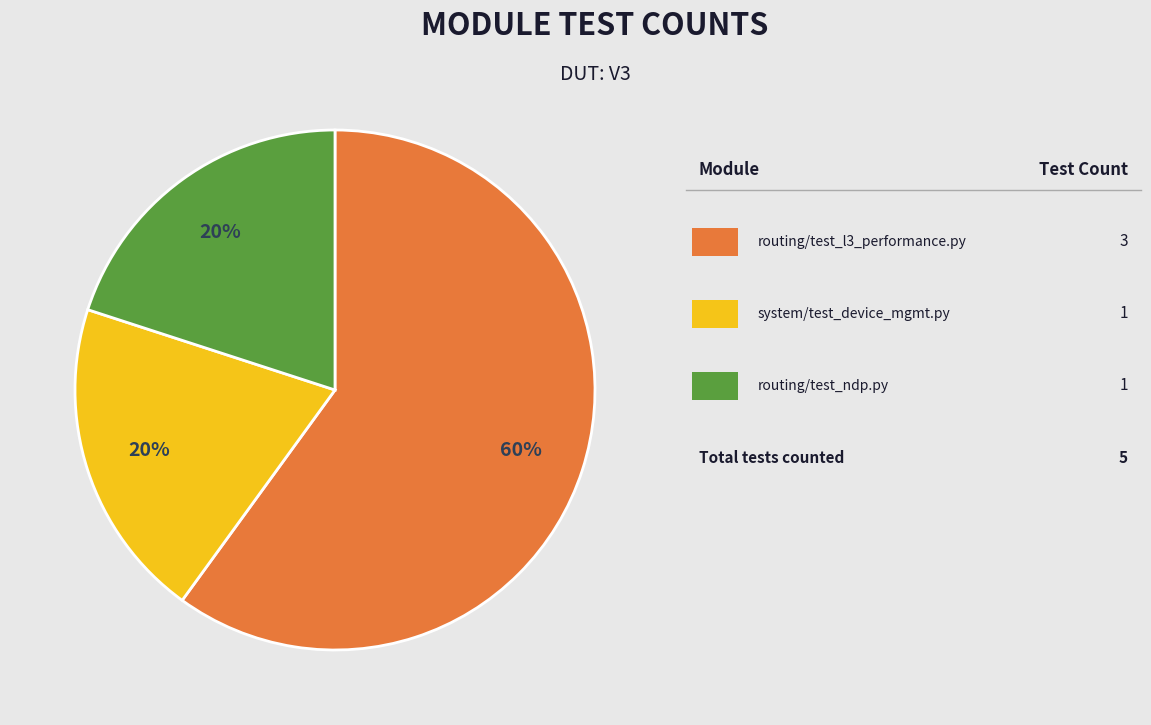

To the nearest percent, what is the difference between the largest and smallest slice percentages?

40%